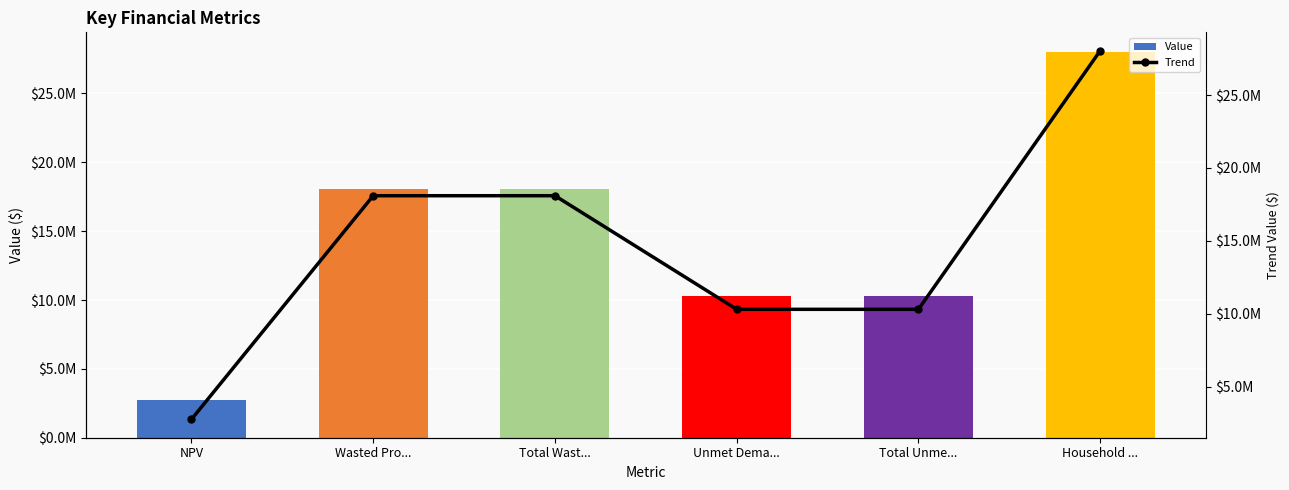

Count the number of categories in the chart.

6